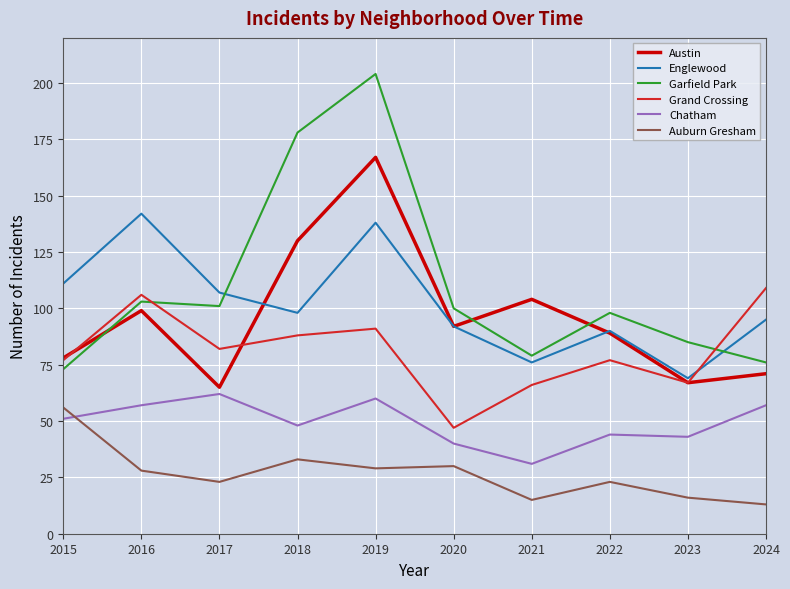

At which category does Auburn Gresham reach its first local peak?

2018